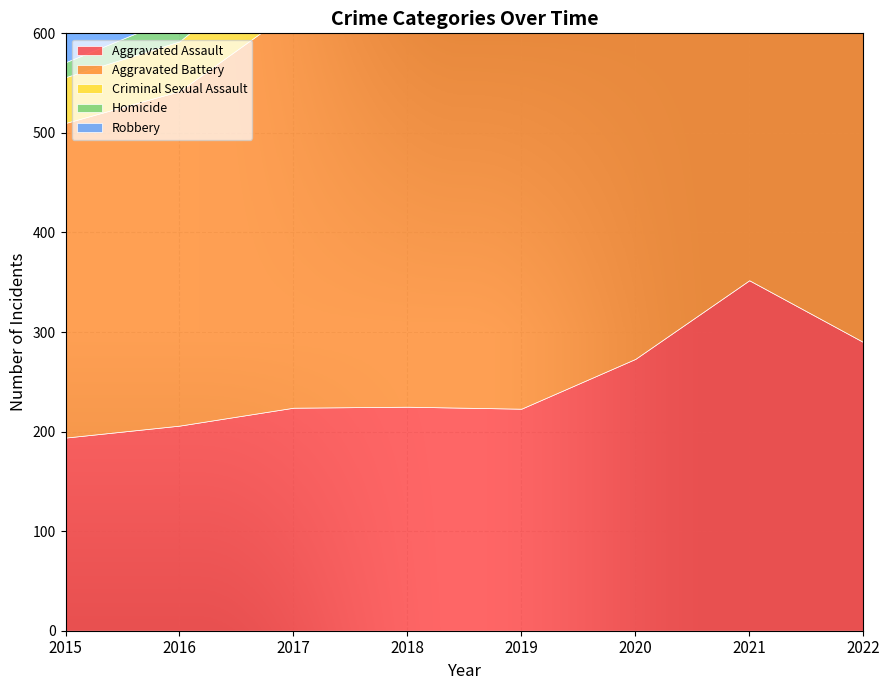

Reading left to right, extract all data points from this chart.

Aggravated Assault: 194	206	224	225	223	273	352	290
Aggravated Battery: 316	336	400	389	407	416	479	393
Criminal Sexual Assault: 46	50	61	60	77	48	61	45
Homicide: 15	26	33	25	22	41	38	33
Robbery: 337	454	460	301	287	263	300	255